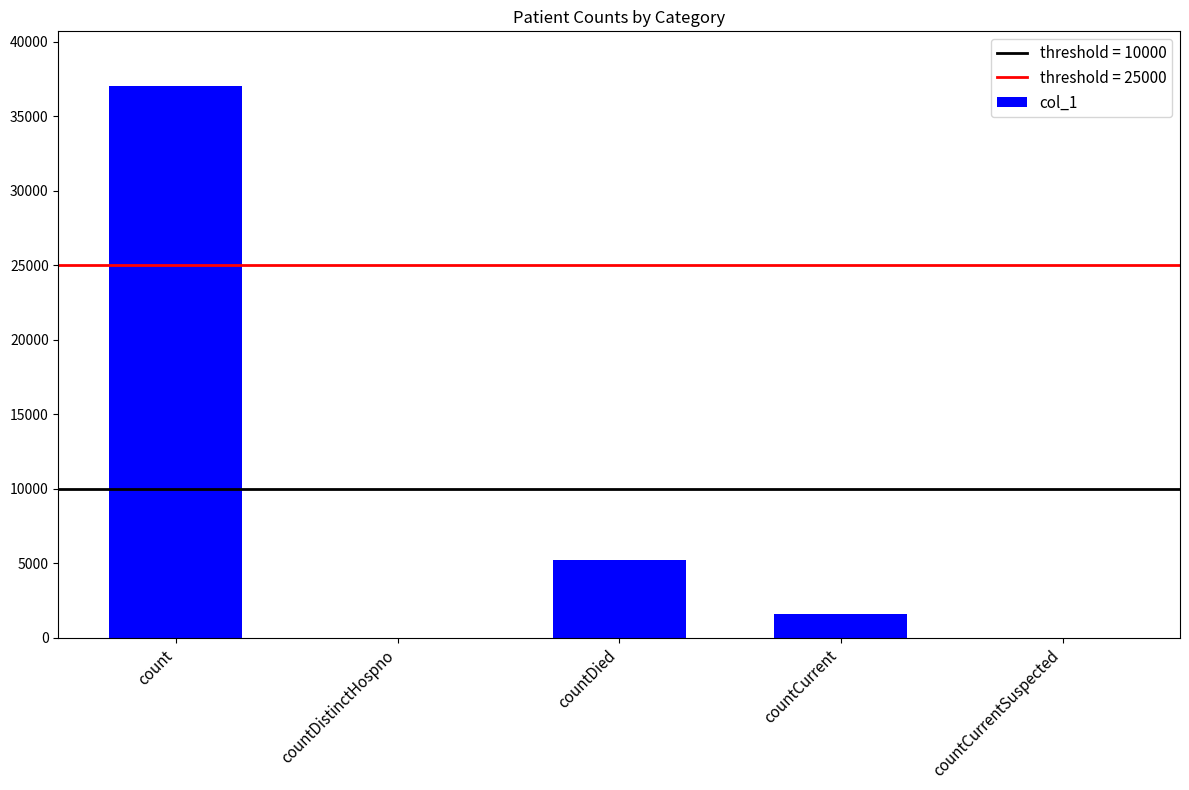

At which label is the value closest to 18505?

countDied